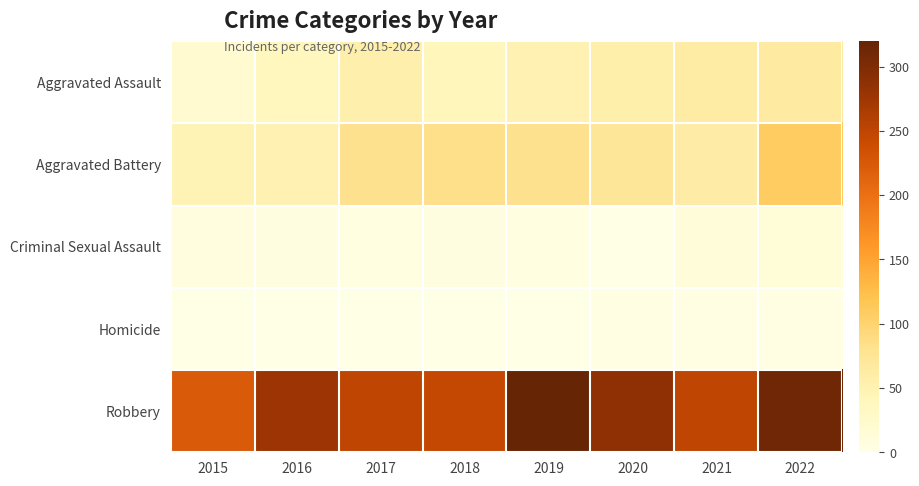

Reading left to right, transcribe all the data shown in this chart.

Aggravated Assault: 2015=21	2016=38	2017=54	2018=42	2019=50	2020=55	2021=62	2022=66
Aggravated Battery: 2015=47	2016=51	2017=82	2018=84	2019=82	2020=73	2021=60	2022=109
Criminal Sexual Assault: 2015=7	2016=5	2017=4	2018=5	2019=4	2020=0	2021=10	2022=13
Homicide: 2015=0	2016=1	2017=1	2018=1	2019=1	2020=2	2021=2	2022=3
Robbery: 2015=223	2016=277	2017=250	2018=246	2019=320	2020=288	2021=249	2022=312